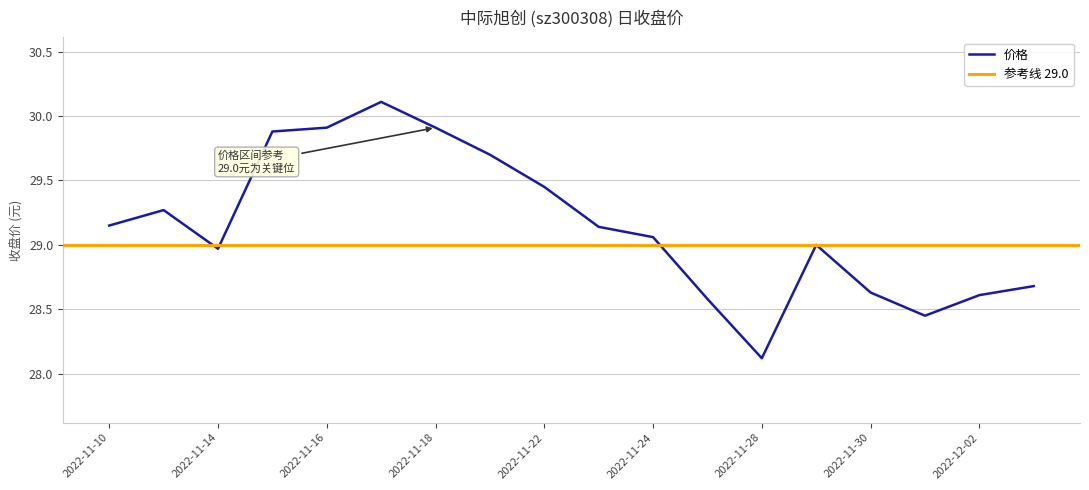

What is the sum of the values at 2022-11-17 and 2022-11-30?

58.7